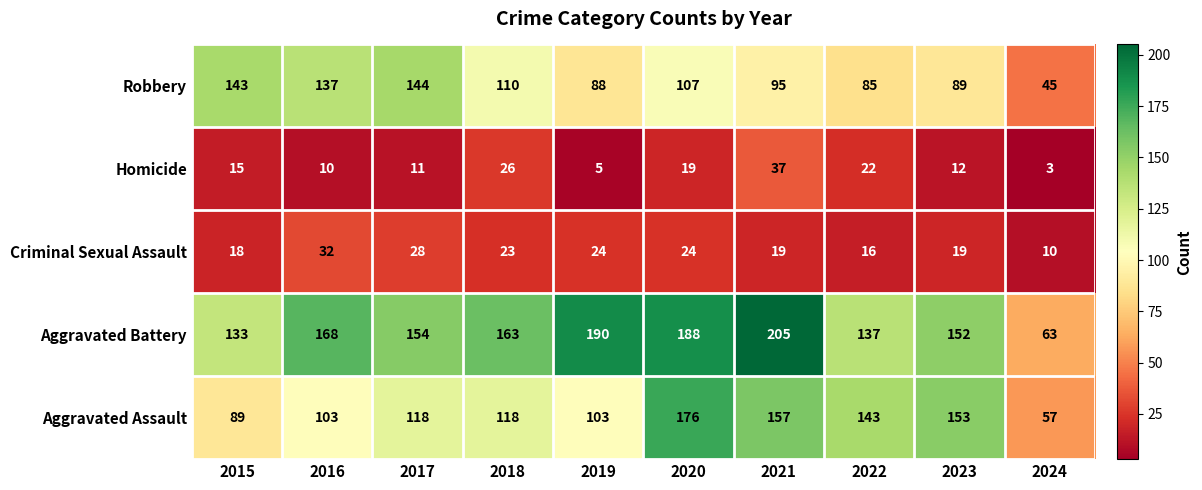

Between 2015 and 2021, which series saw the biggest shift?

Aggravated Battery